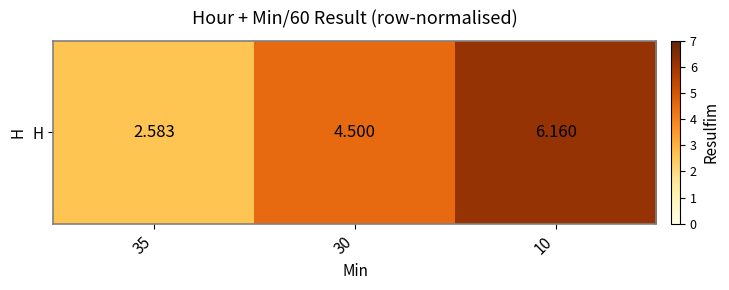

At which category does the chart reach its minimum across all series?

35